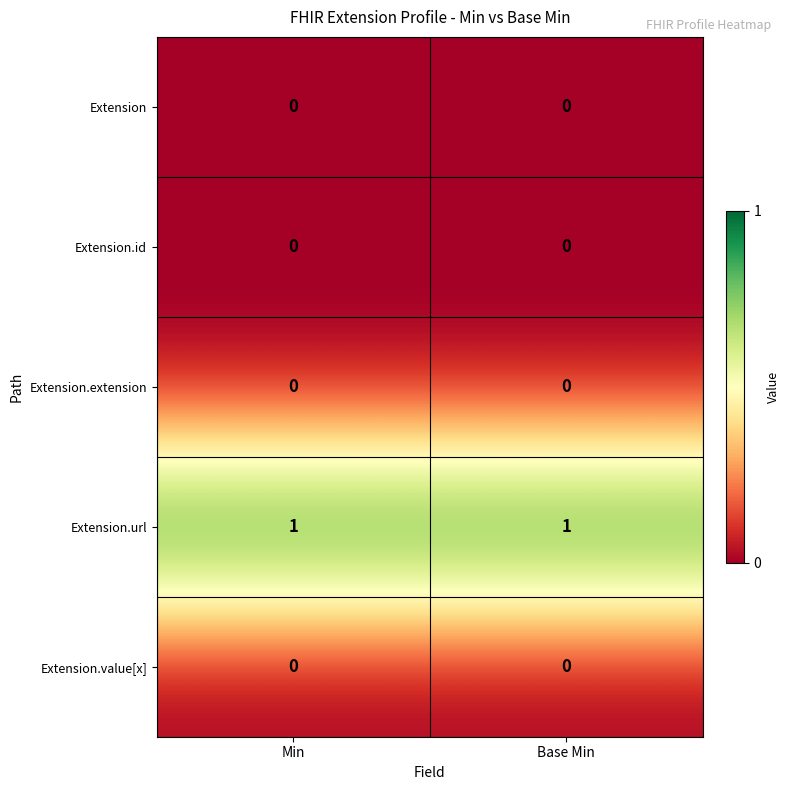

What is the difference between the highest and lowest values at Base Min?

1